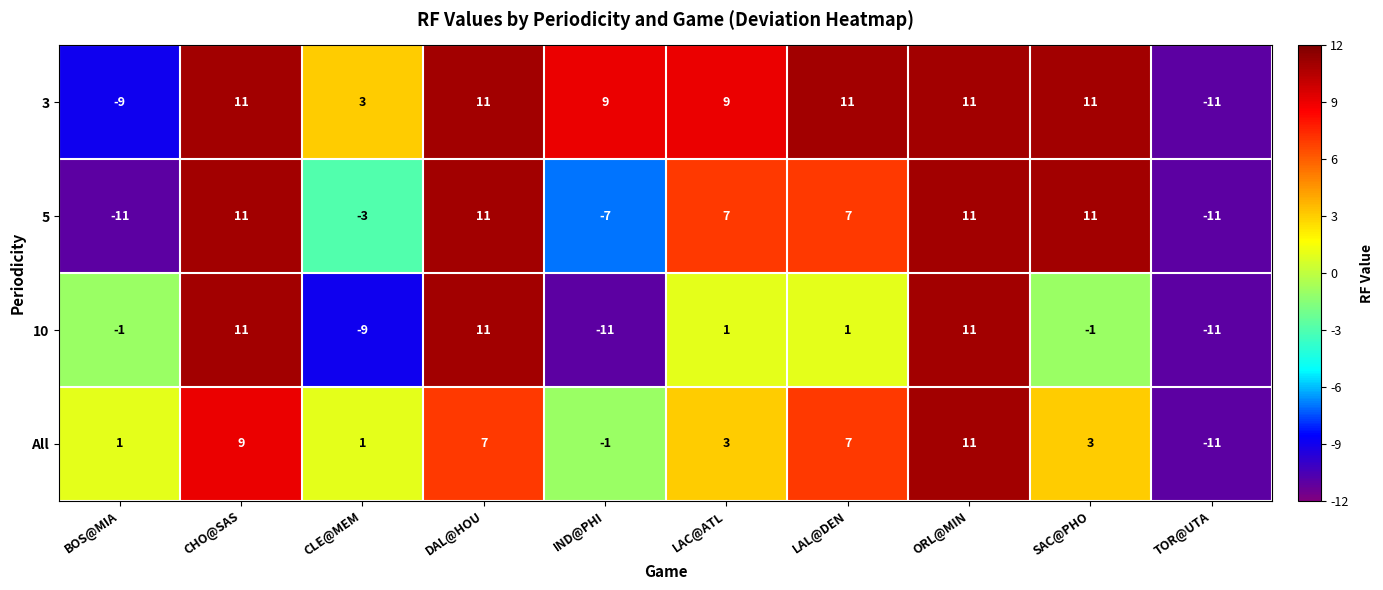

What is the sum of all 3 values?

56